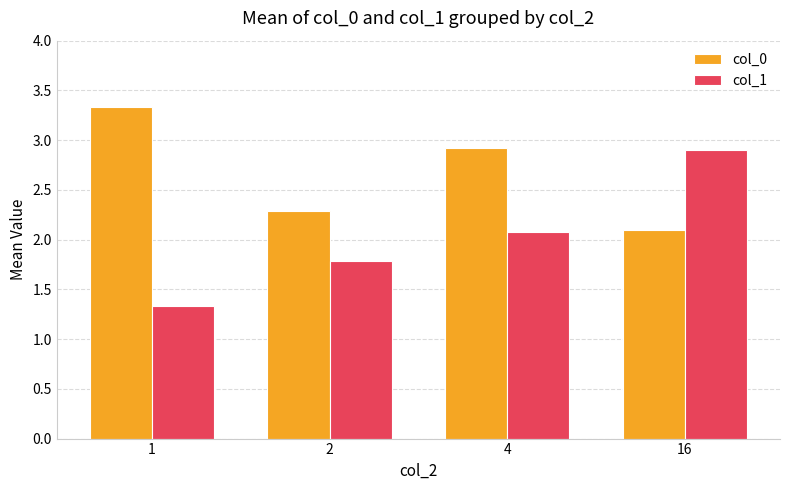

Reading right to left, extract all data points from this chart.

col_0: 2.1	2.9	2.3	3.3
col_1: 2.9	2.1	1.8	1.3